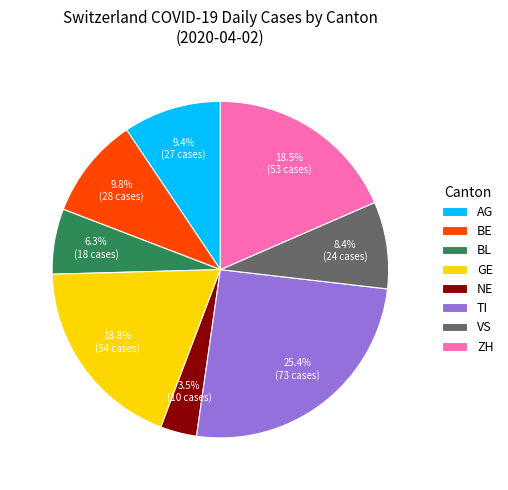

Which has a higher value, BE or VS?

BE